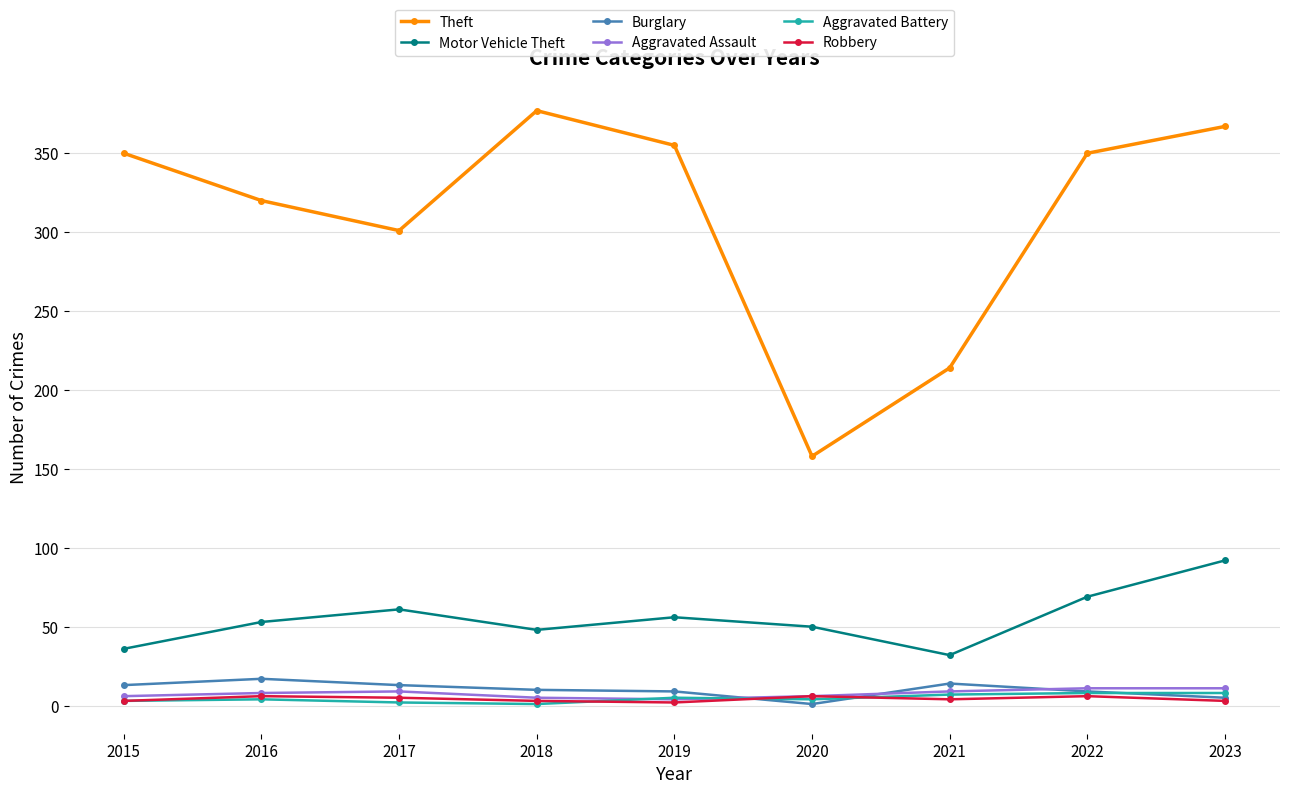

Where is Theft nearest to the value 267?

2017